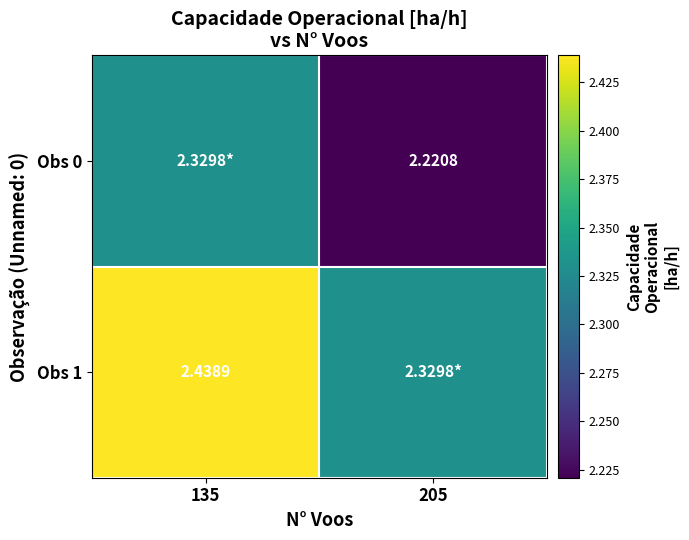

Which label corresponds to the largest value in the chart?

135